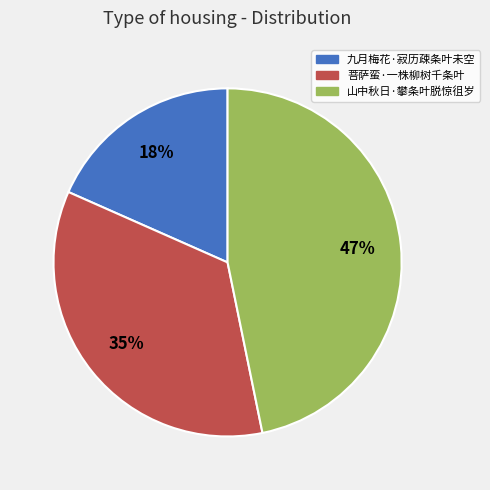

Between 山中秋日·攀条叶脱惊徂岁 and 九月梅花·寂历疎条叶未空, which is larger?

山中秋日·攀条叶脱惊徂岁